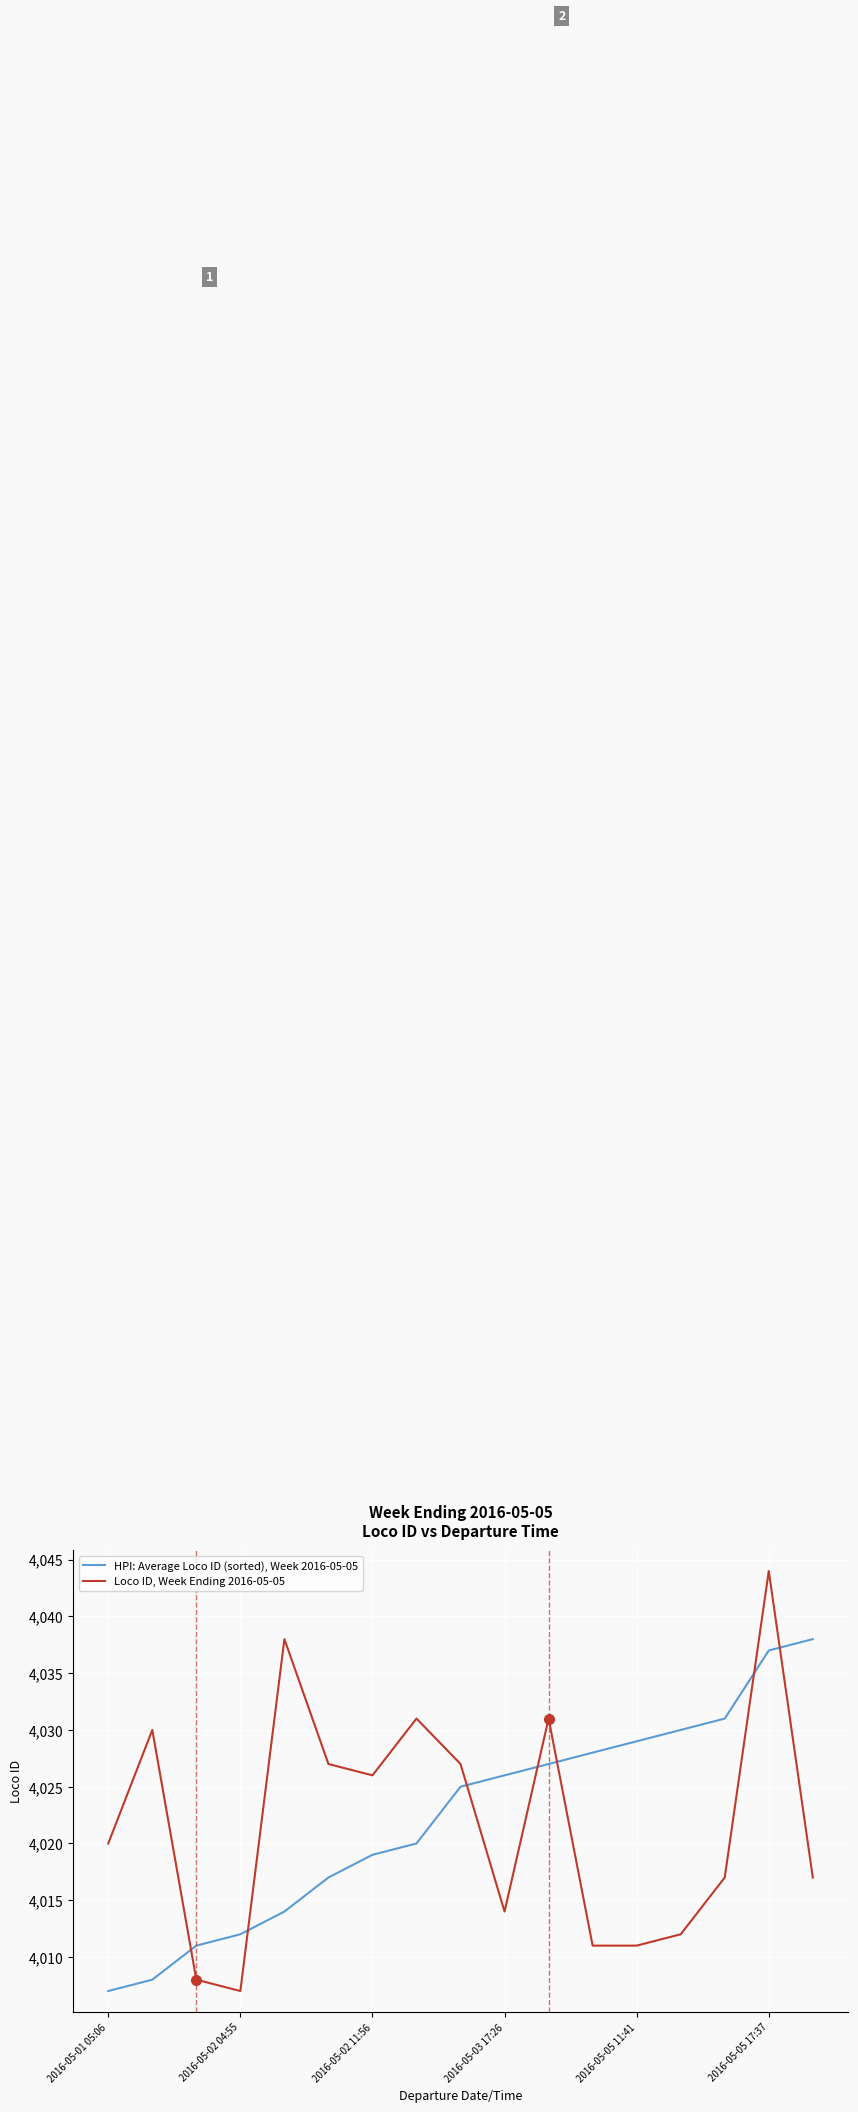

List the series in order of their overall mean, highest first.

HPI: Average Loco ID (sorted), Week 2016-05-05, Loco ID, Week Ending 2016-05-05